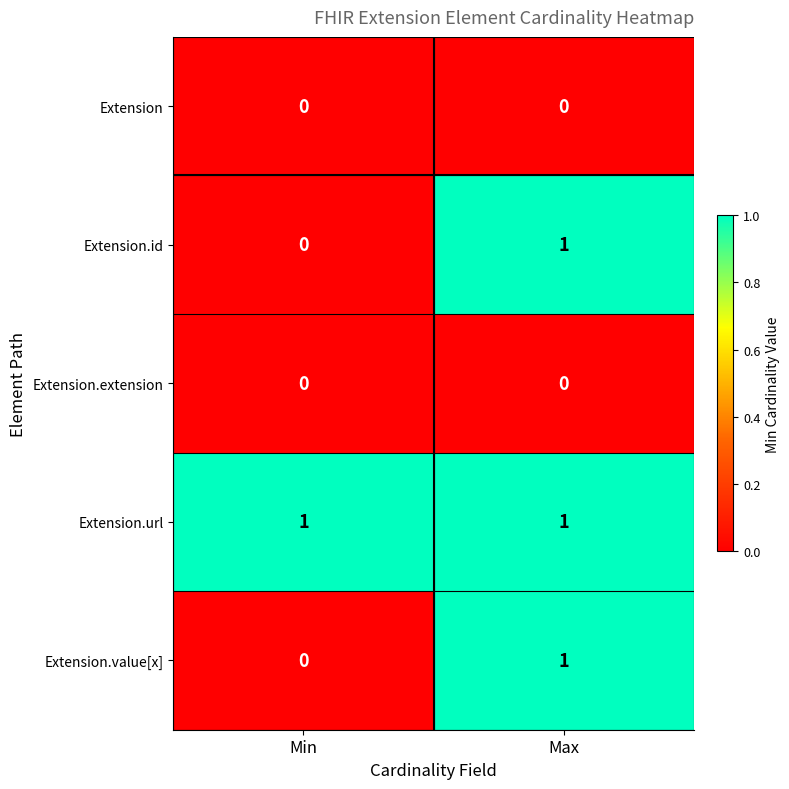

True or false: Extension.url has a value of 1 at Min.

True